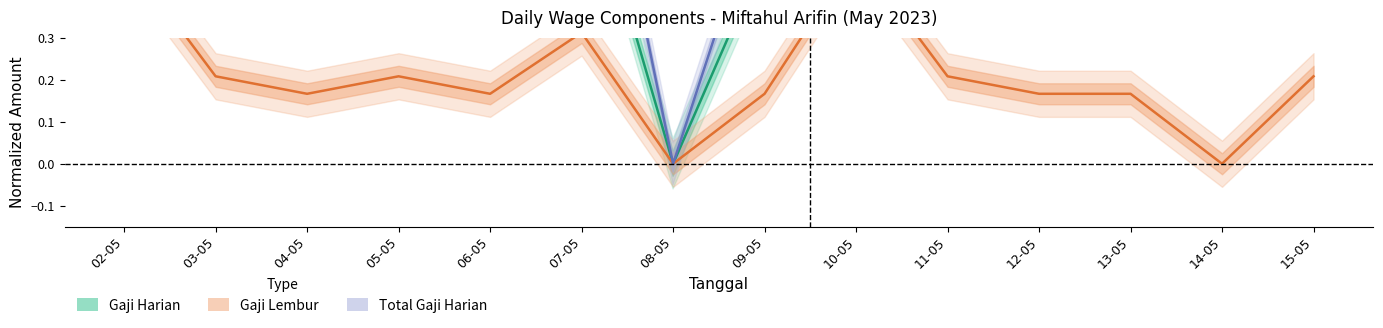

How many interior local valleys does the Gaji Harian series have?

1